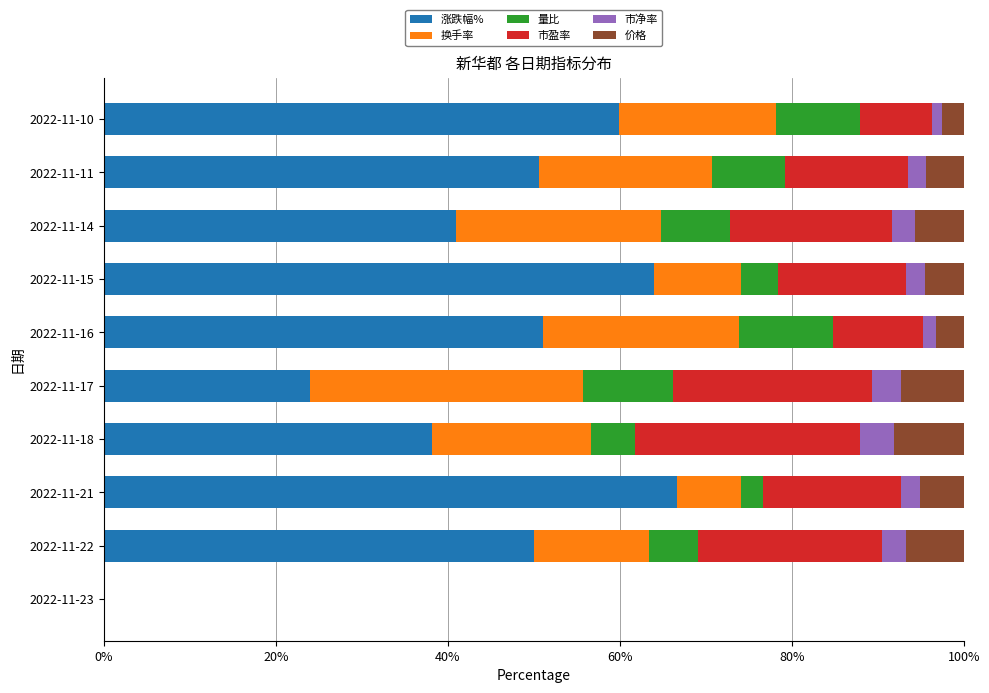

What are all the series names shown in the legend?

涨跌幅%, 换手率, 量比, 市盈率, 市净率, 价格